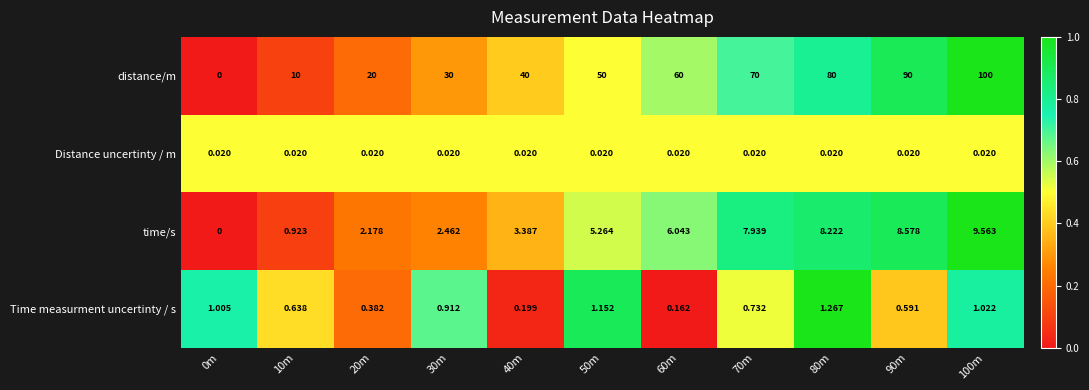

Which series has the largest total across all categories?

distance/m